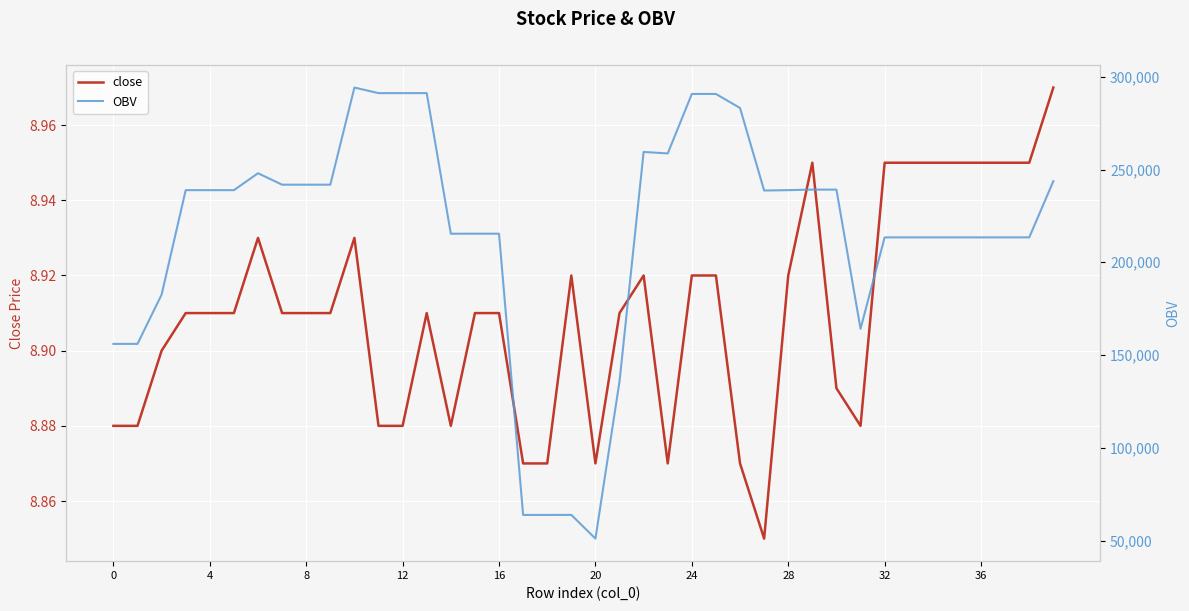

True or false: close has a value of 15.0 at 13.

False